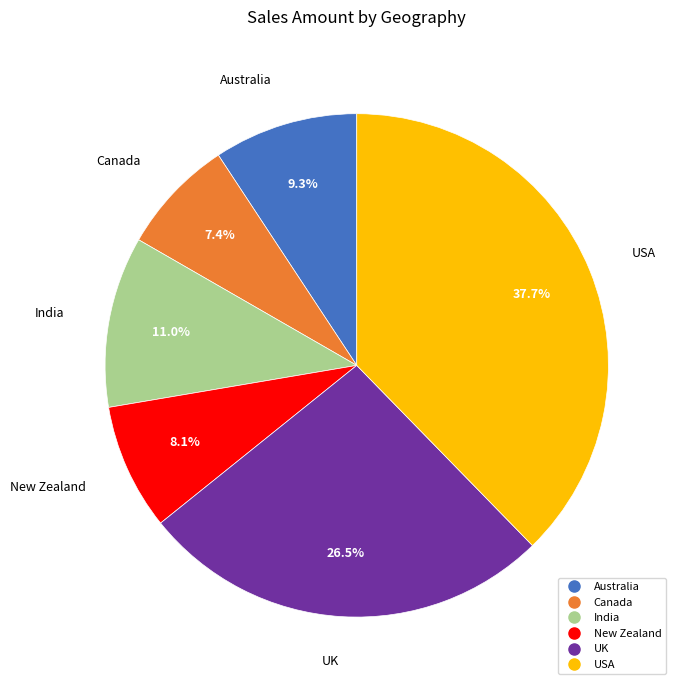

To the nearest percent, what is the difference between the UK and Australia slice percentages?

17%